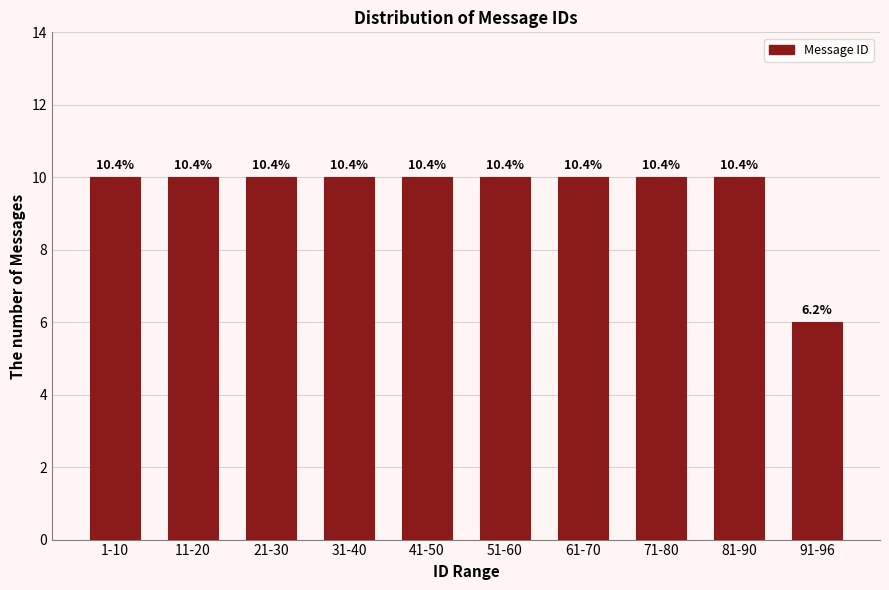

How many bars are there in total?

10